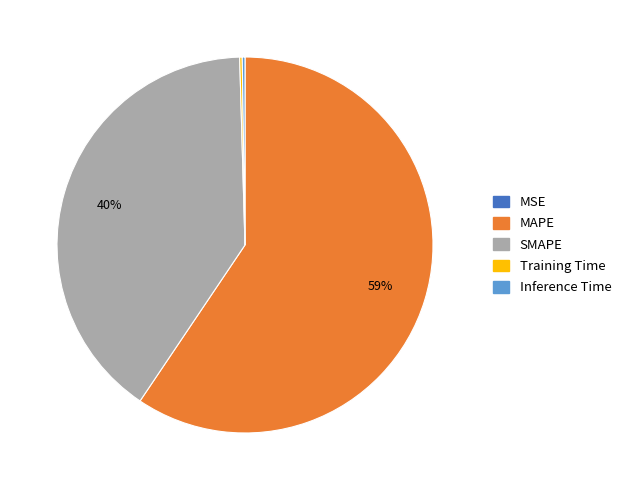

Which slice represents more than half of the pie?

MAPE